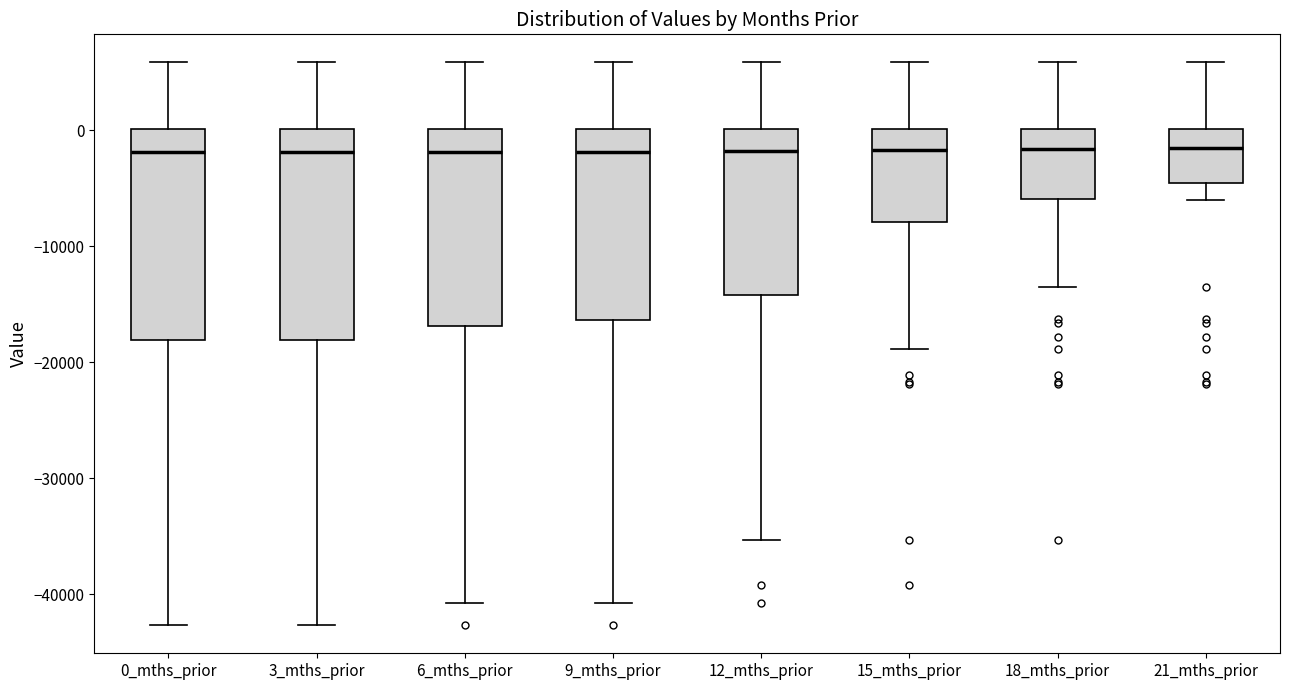

Where does the median line of the box for 9_mths_prior sit on the y-axis? The values are not printed on the chart, so give them approximately, as read against the axis.

-2000